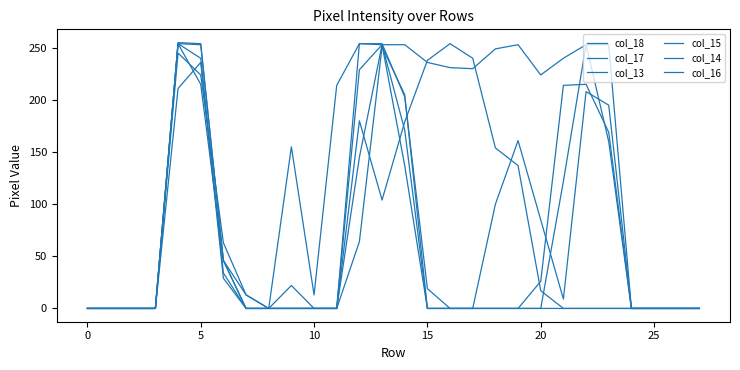

Does the chart have visible grid lines?

No